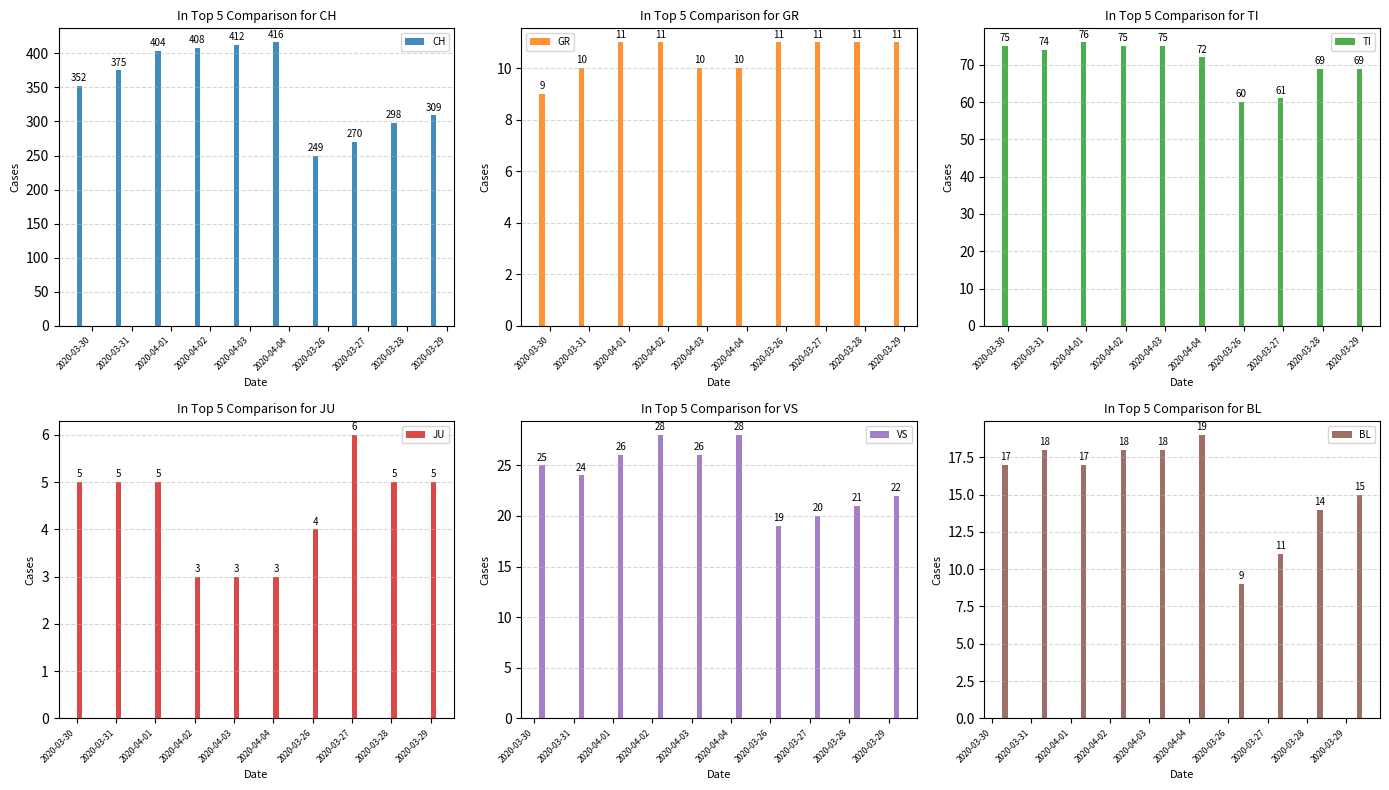

What is the difference between the maximum and minimum values in the VS series?

9